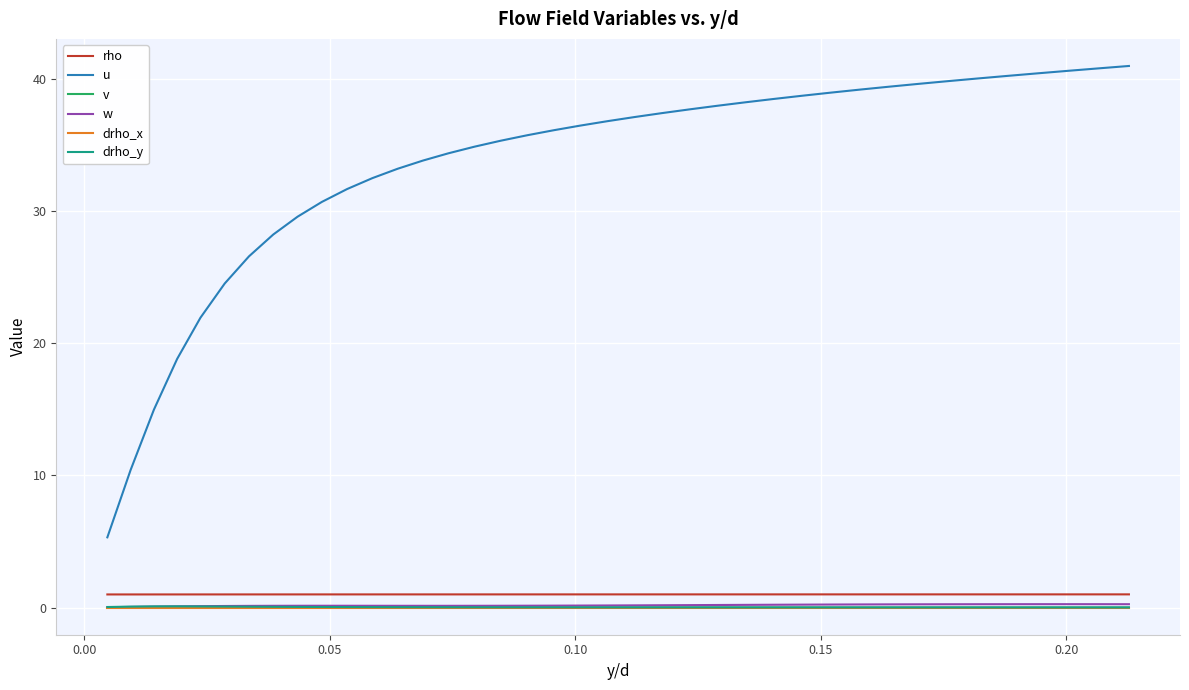

How many categories are shown in the chart?

40